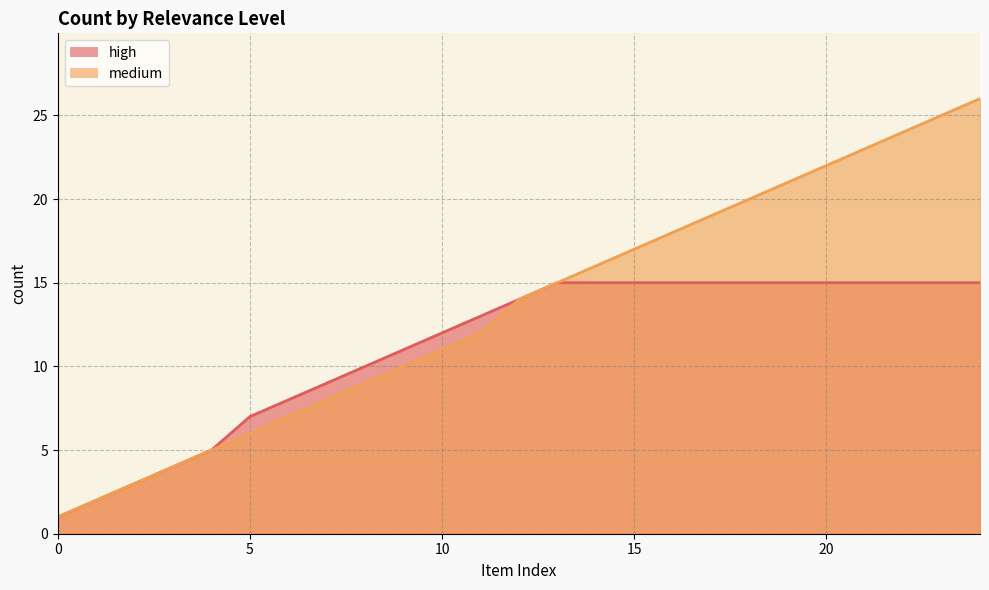

True or false: medium (line) and high (line) cross at least once.

False